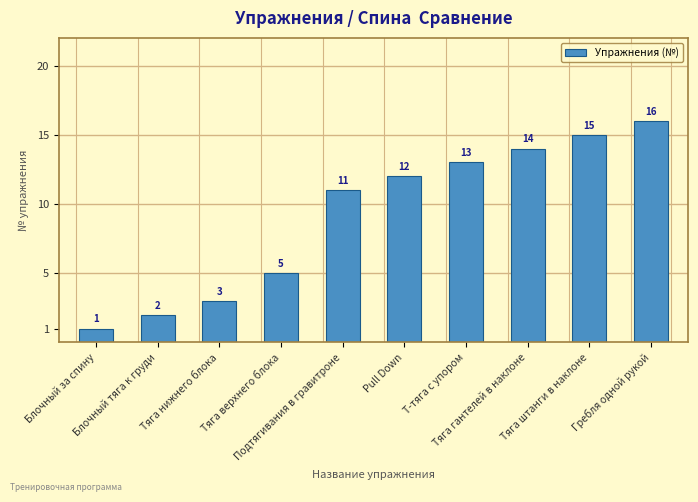

How many data points does each series have?

10